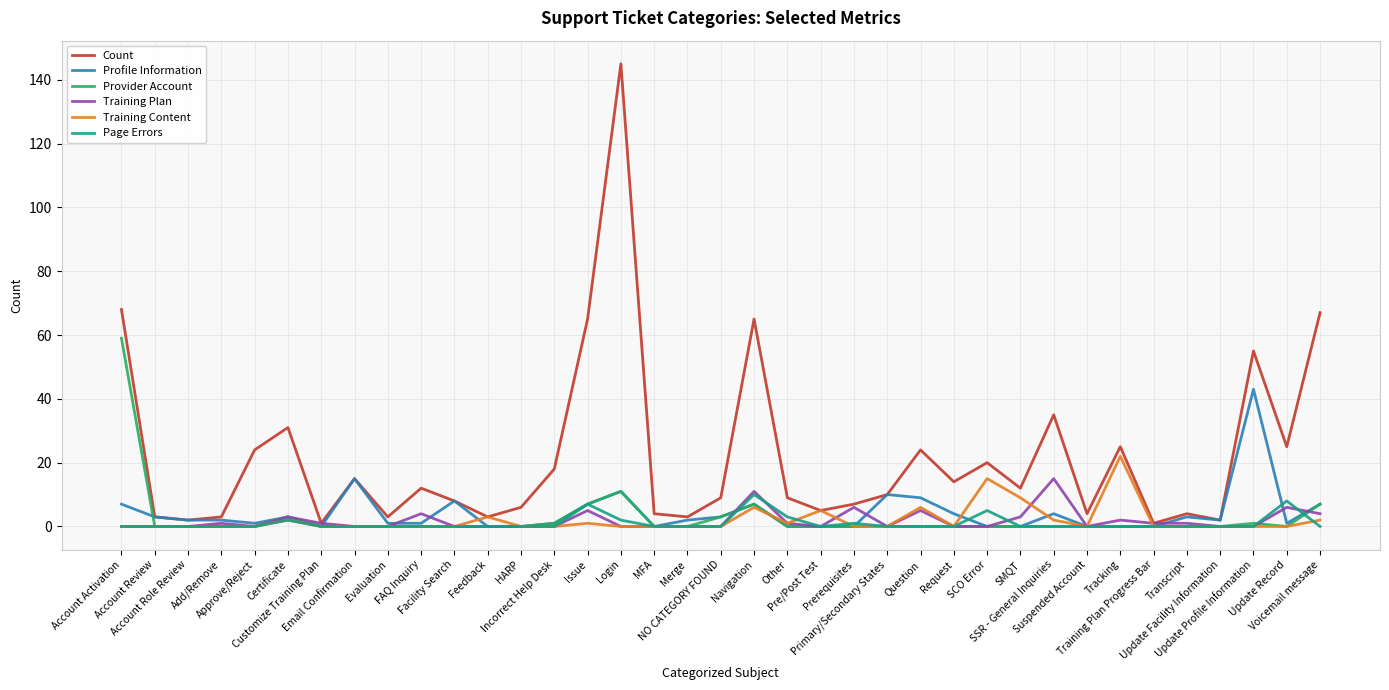

The value of Training Content at Certificate is 2. True or false?

True